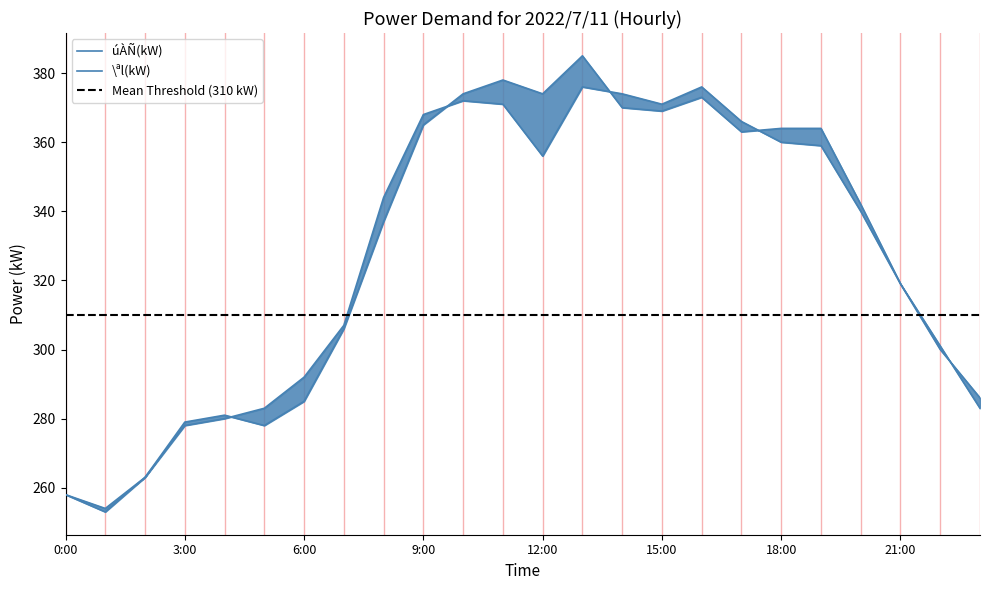

Rank the series by their maximum value, from highest to lowest.

\ªl(kW), úÀÑ(kW)